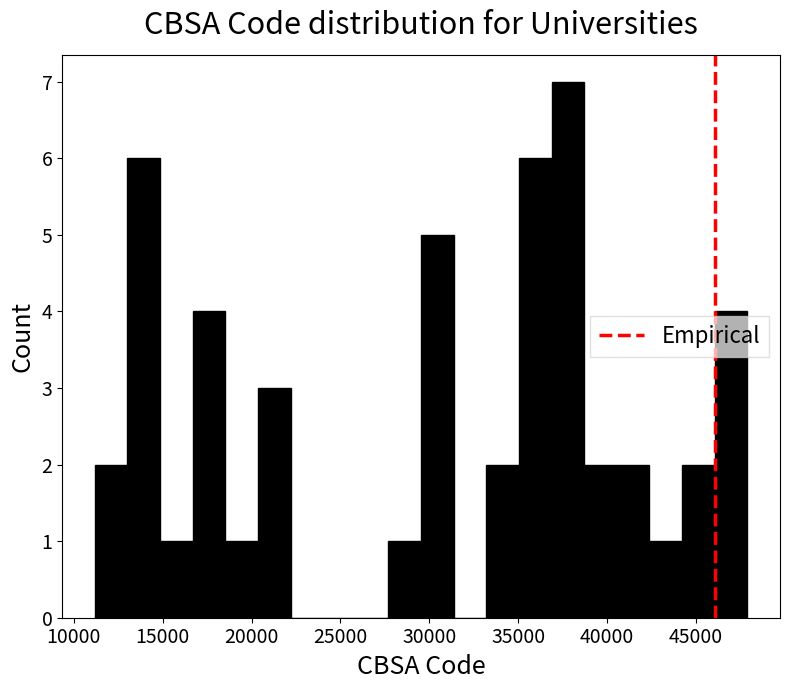

Read against the x-axis, roughly where is the centre of the tallest bar?

38000